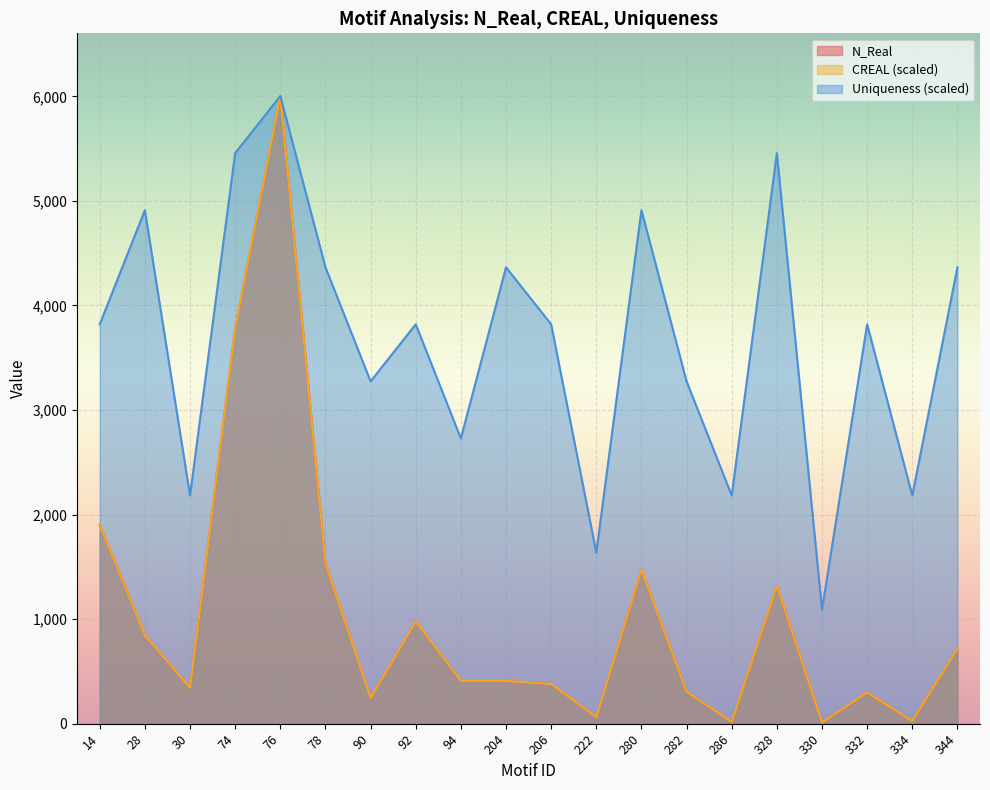

True or false: N_Real and Uniqueness intersect in this chart.

False